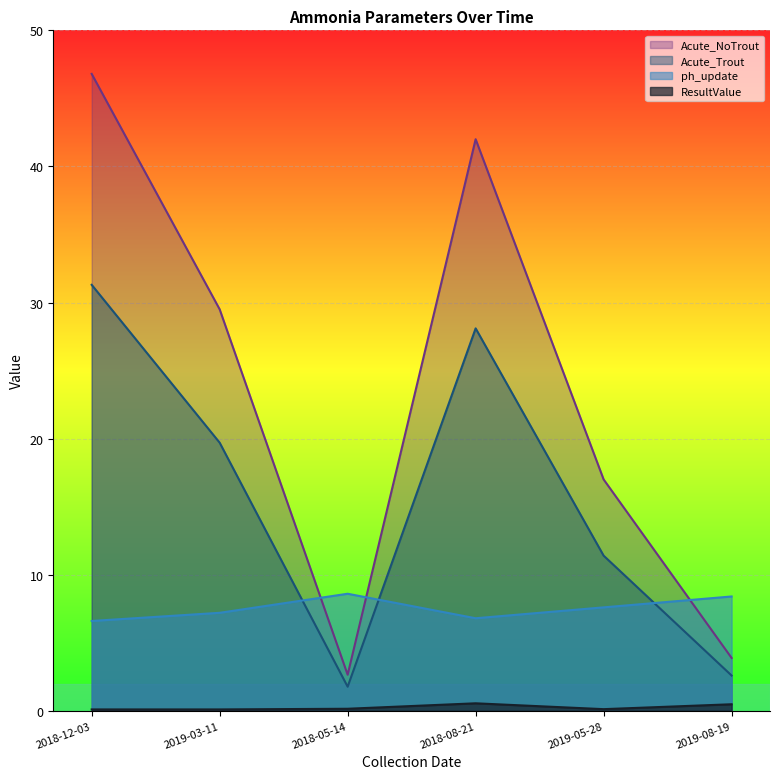

At which label does ResultValue reach its peak?

2018-08-21